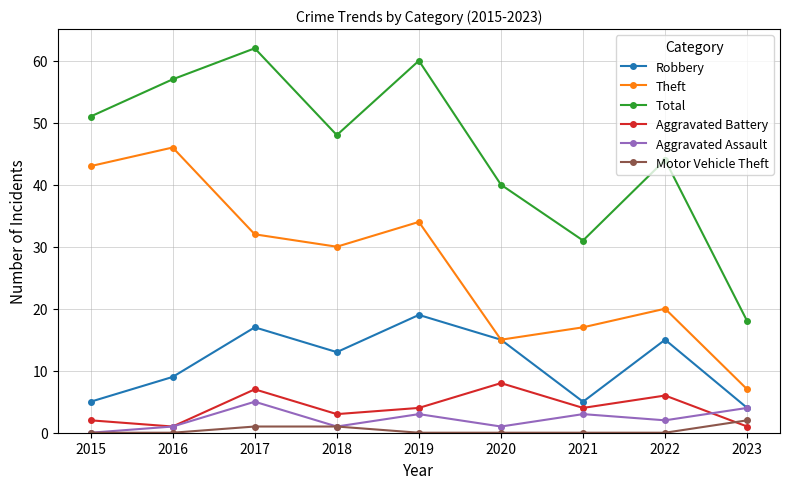

What is the difference between the highest and lowest values at 2023?

17